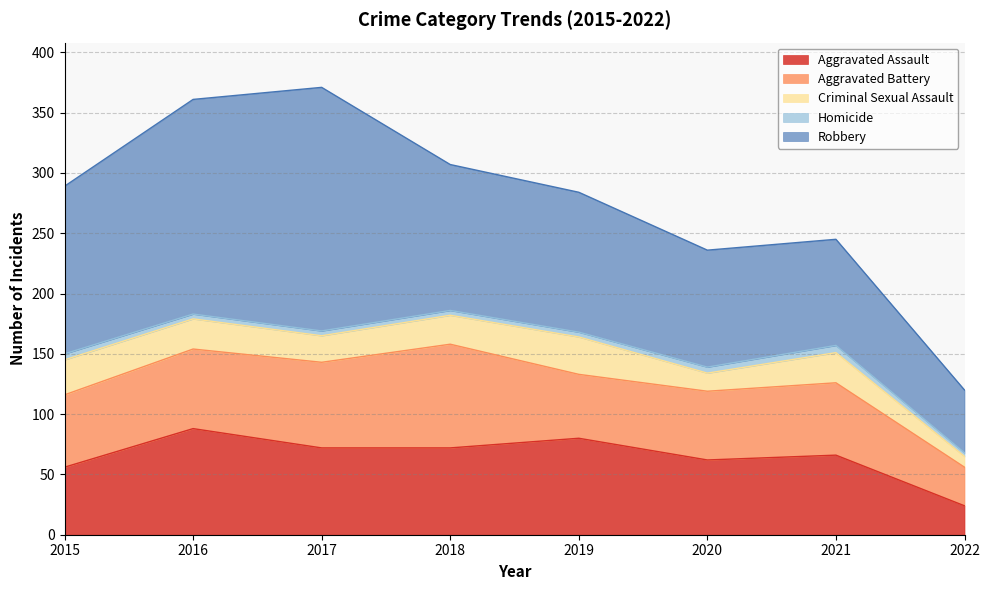

What is the spread (max minus min) of values at 2022?

49